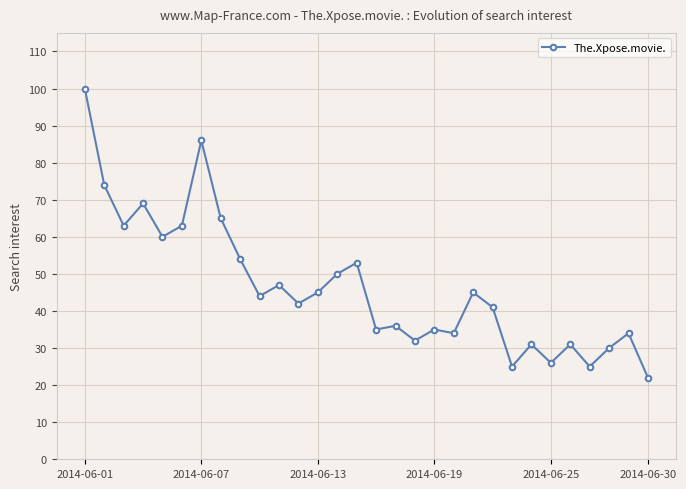

Does the chart display data point markers on the line(s)?

Yes